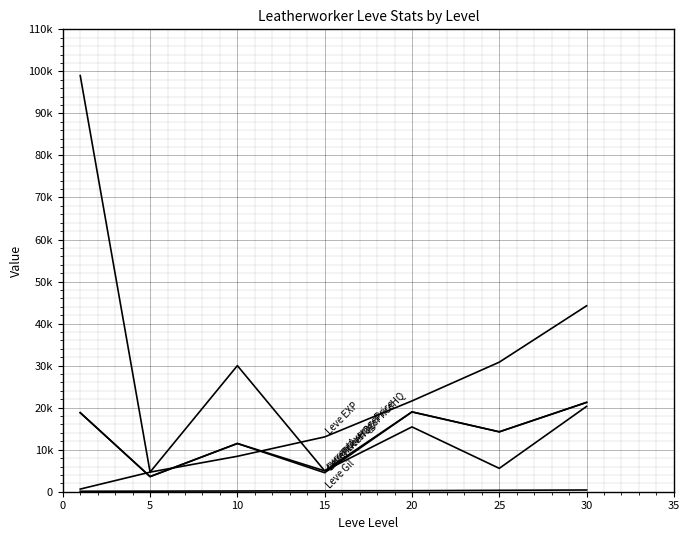

Does the chart display data point markers on the line(s)?

No